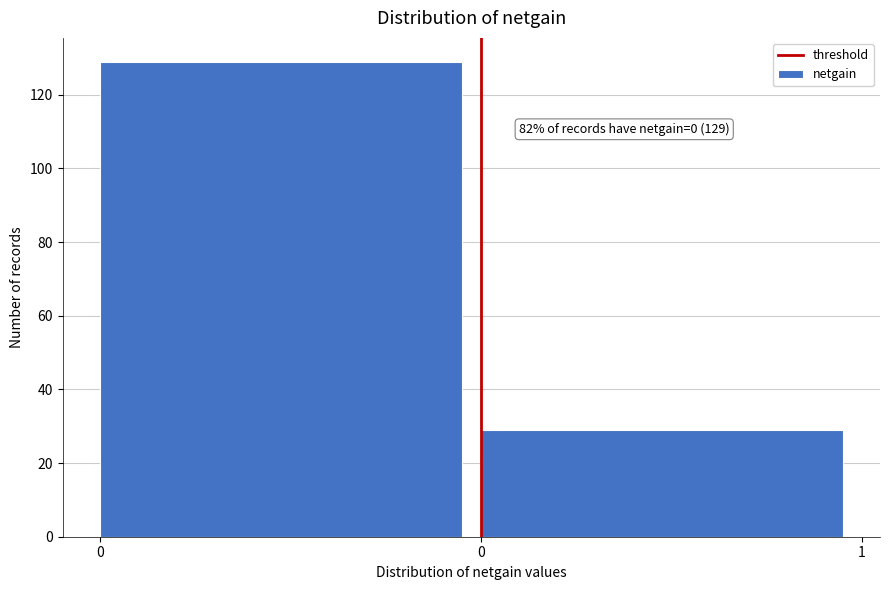

How many series are shown in this chart?

1